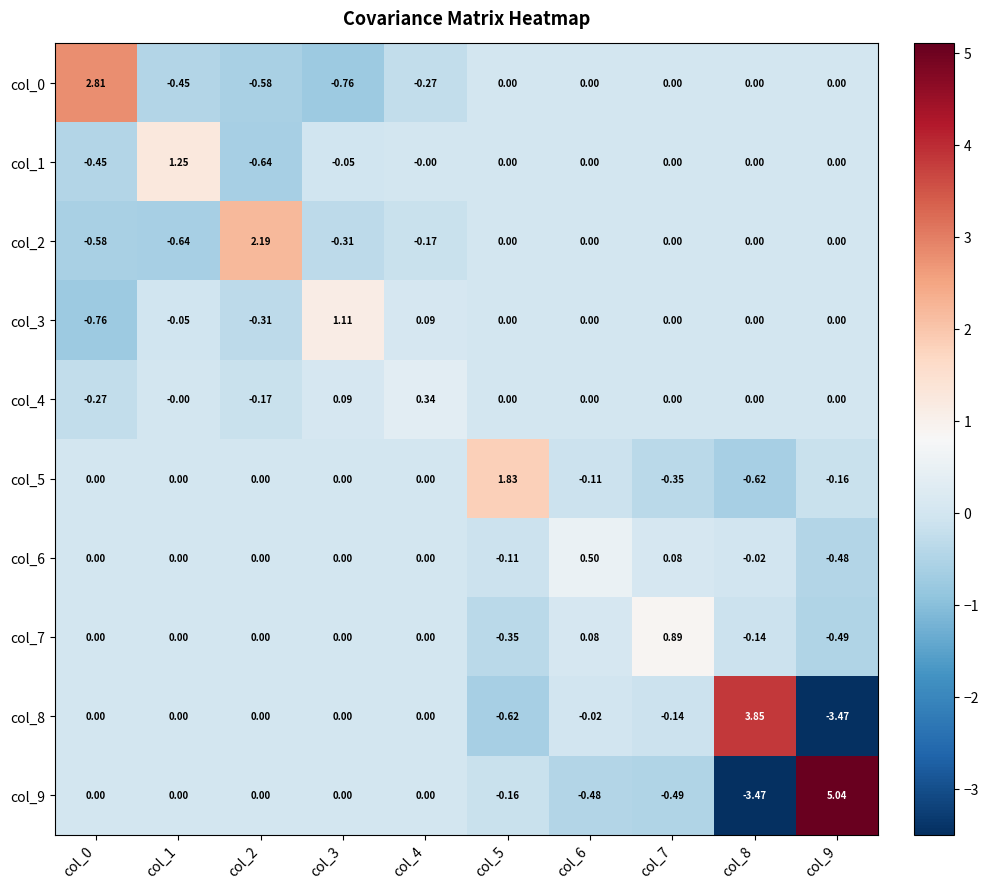

Is the value of col_9 at col_4 greater than the value of col_0 at col_1?

Yes